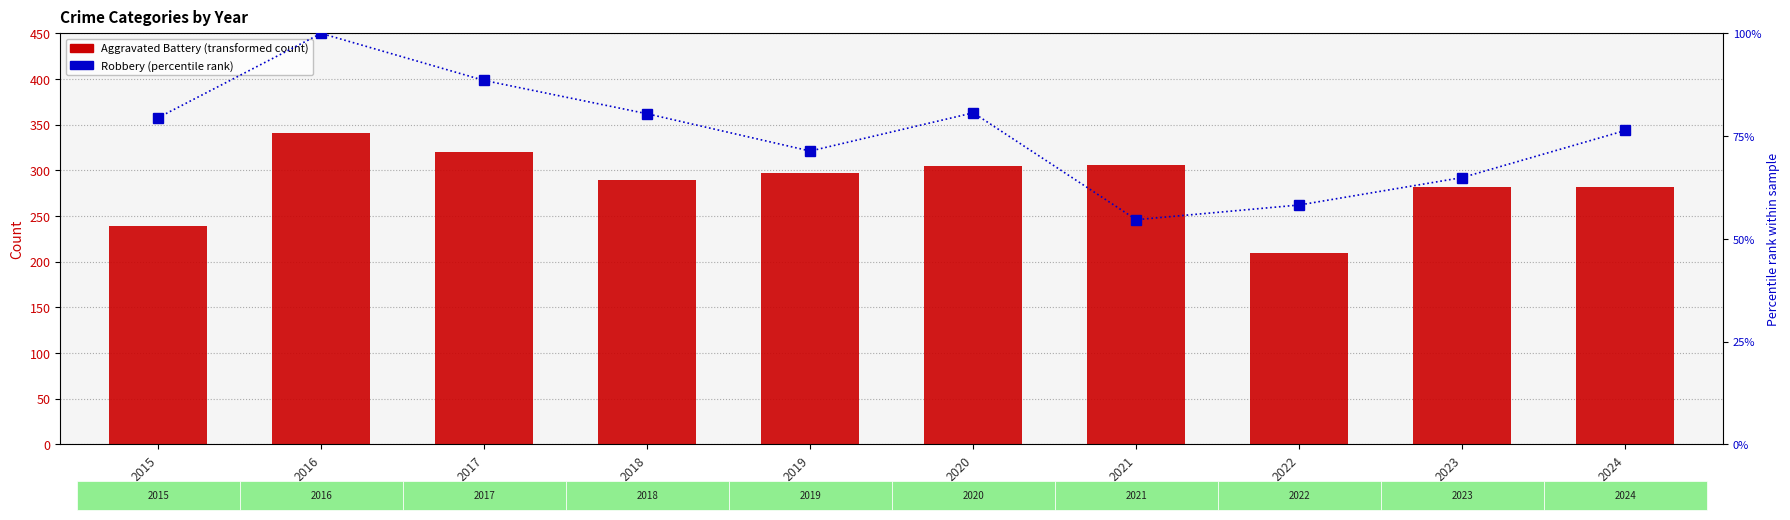

How many groups of bars are there?

10